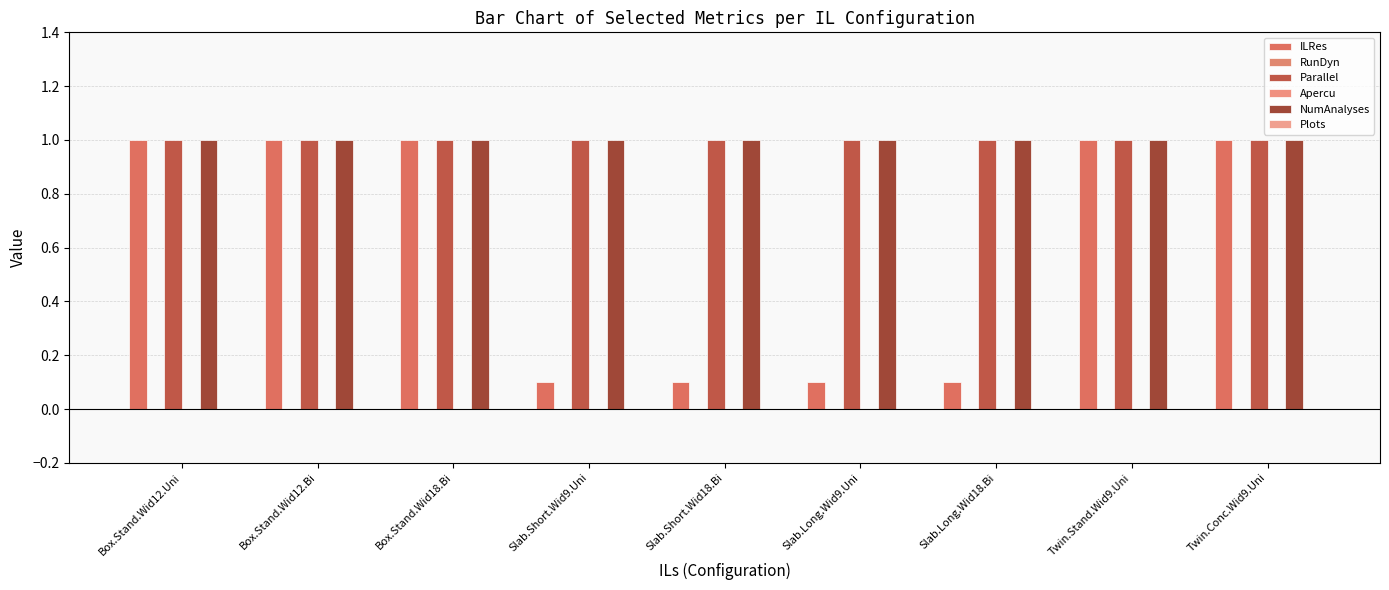

Which category has the lowest value in the Plots series?

Box.Stand.Wid12.Uni